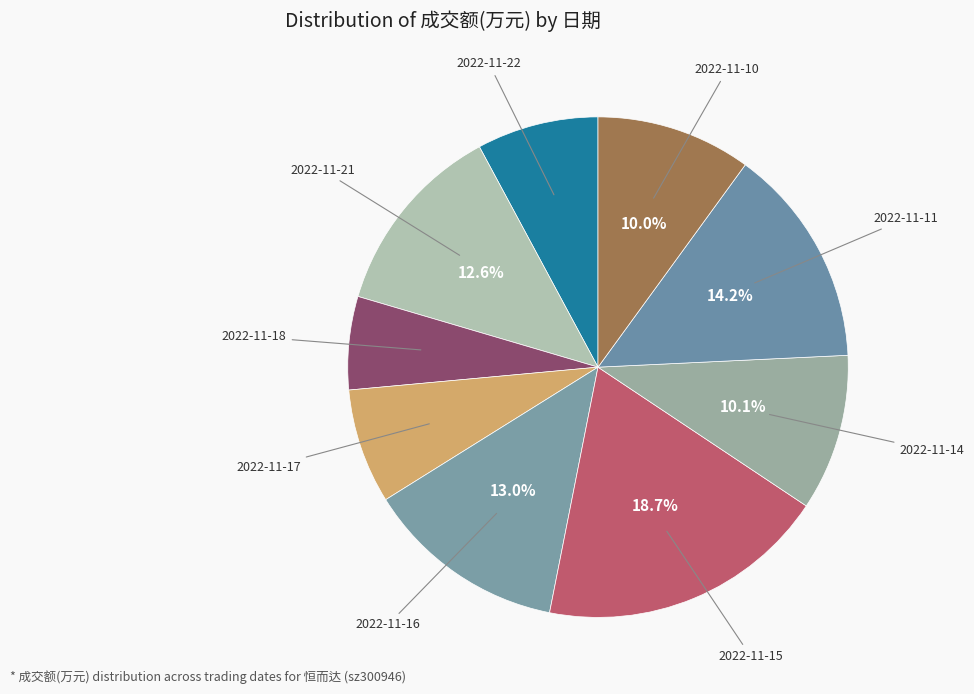

Count the number of slices in the pie.

9